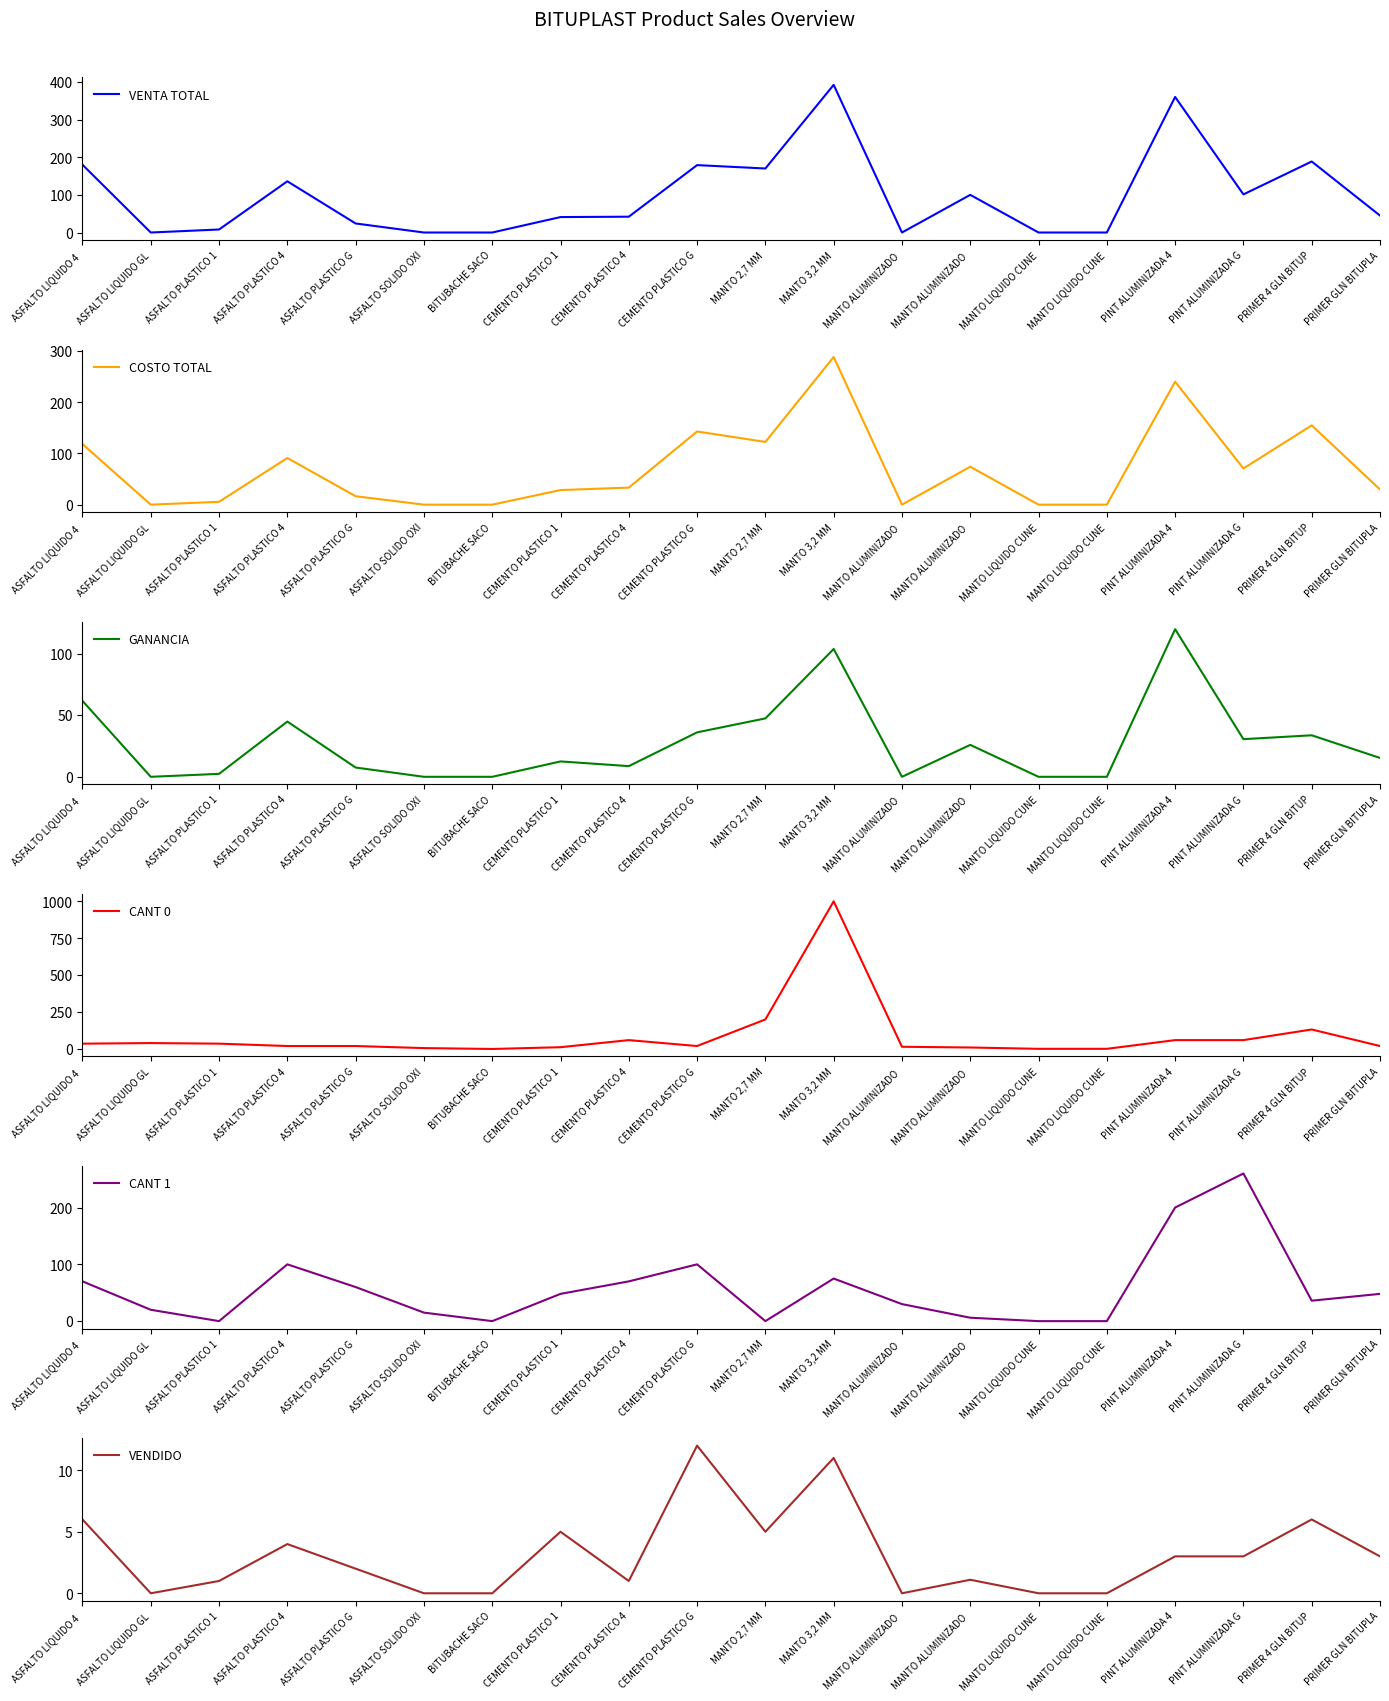

What is the label of the 2nd point from the right?

PRIMER 4 GLN BITUP